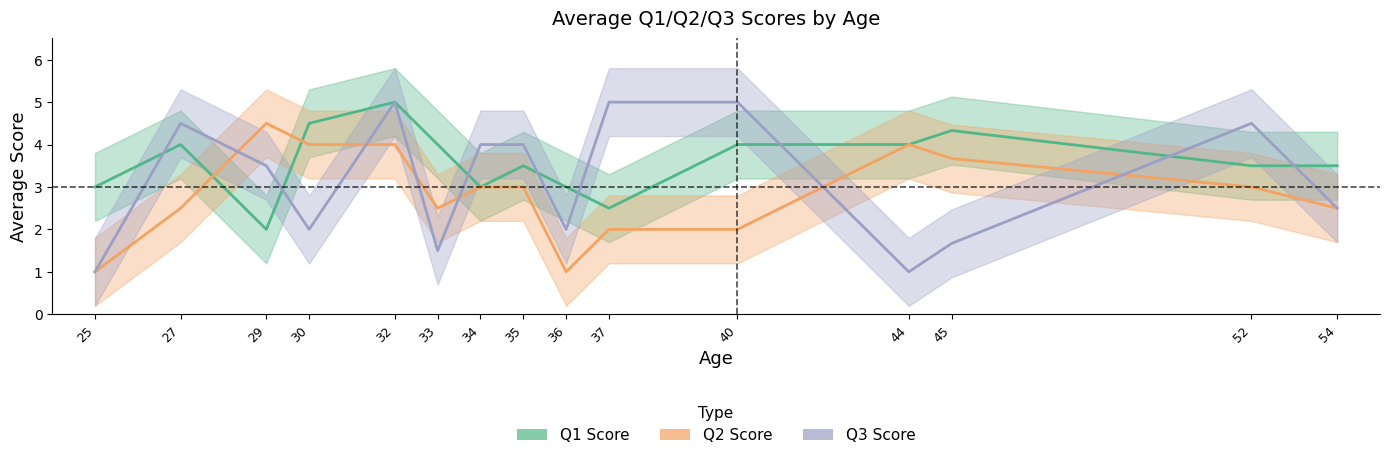

What is the value of the Q1 Score point at the 1st from the left?

3.0